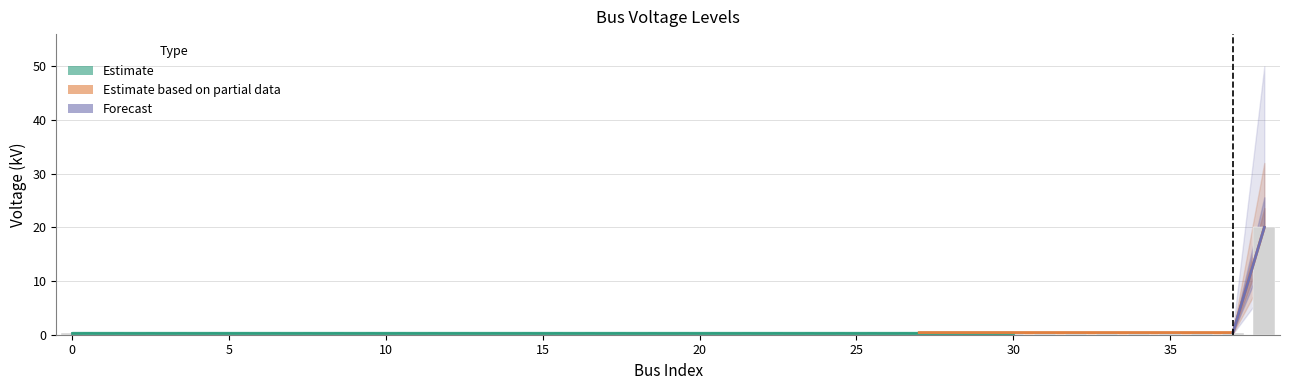

Does the chart contain stacked bars?

No